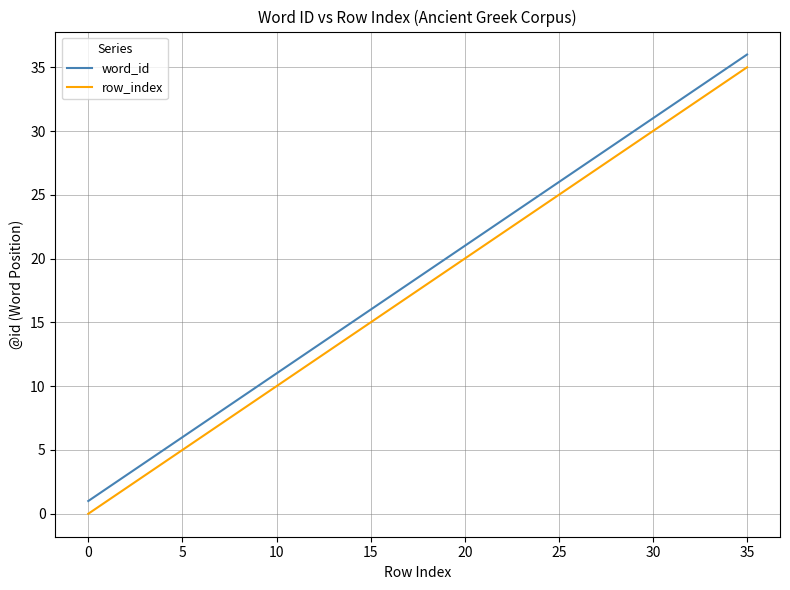

List the series in order of their peak value, highest first.

word_id, row_index